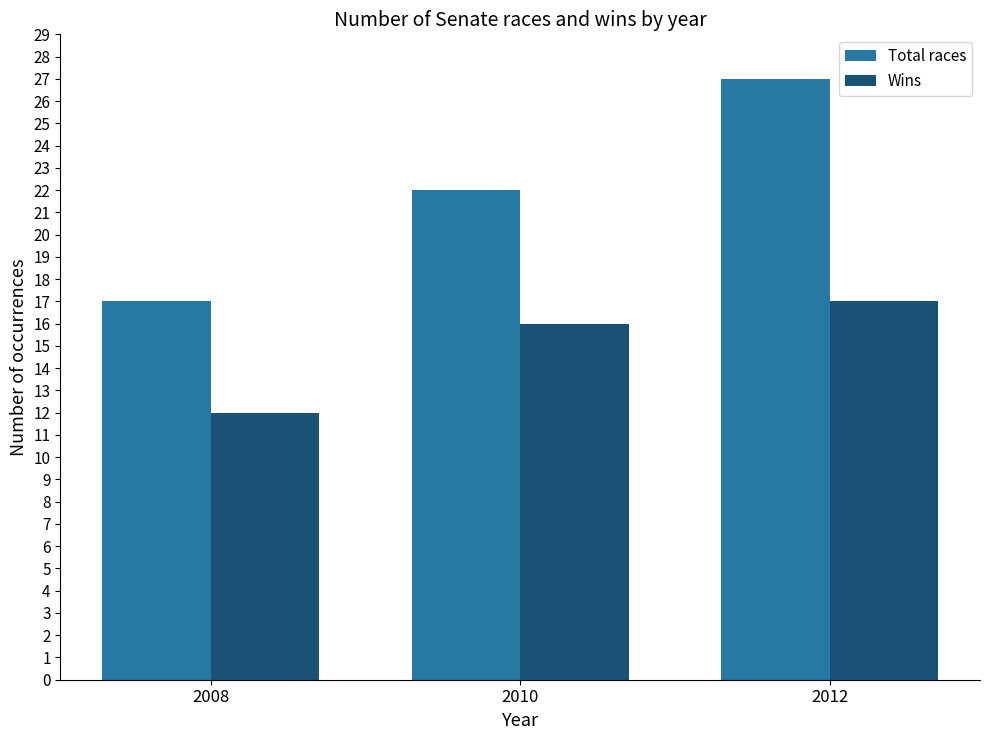

Is it true that Wins equals 19 at 2008?

False